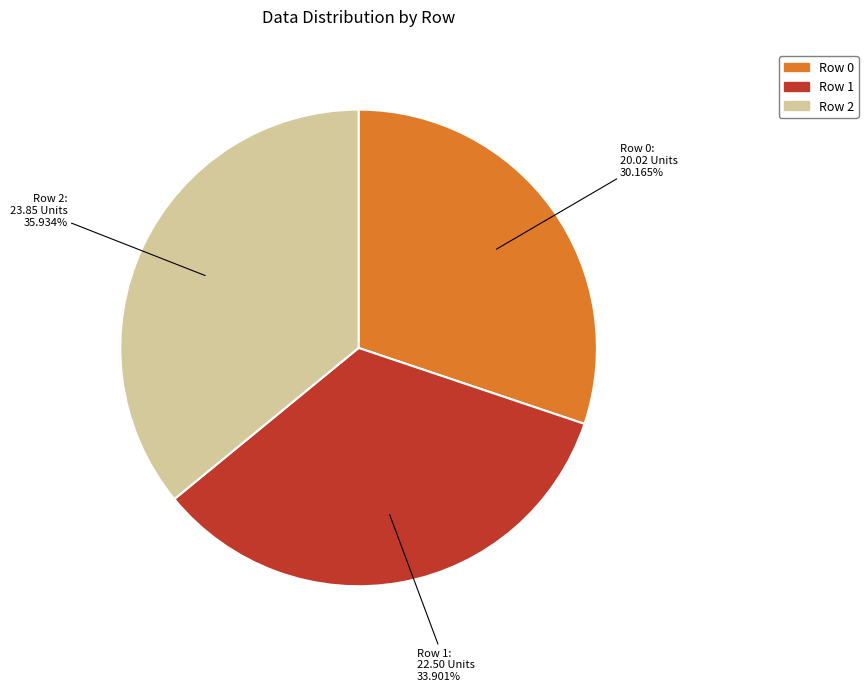

Is there a majority slice in this chart?

No